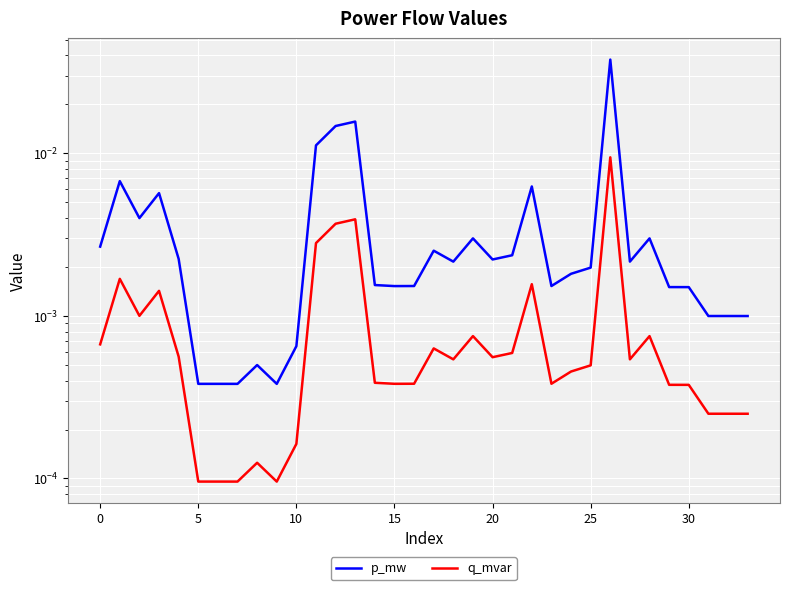

True or false: p_mw and q_mvar cross at least once.

False